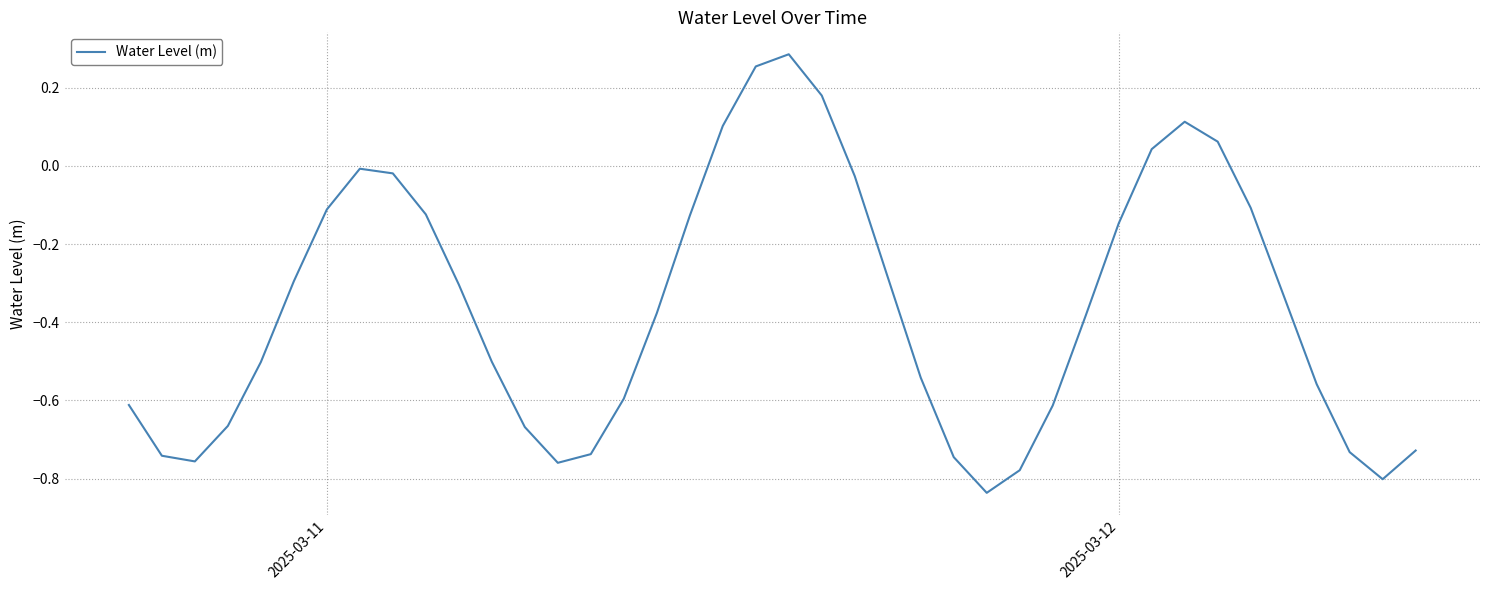

How many interior local peaks (higher than both neighbors) does the data have?

3